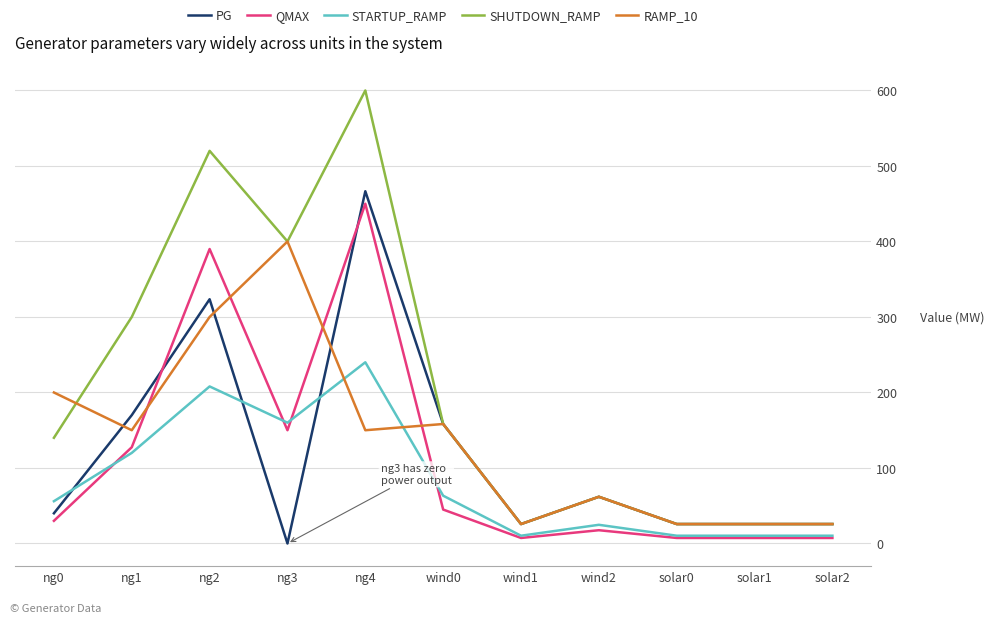

Is it true that RAMP_10 equals 400.0 at ng3?

True